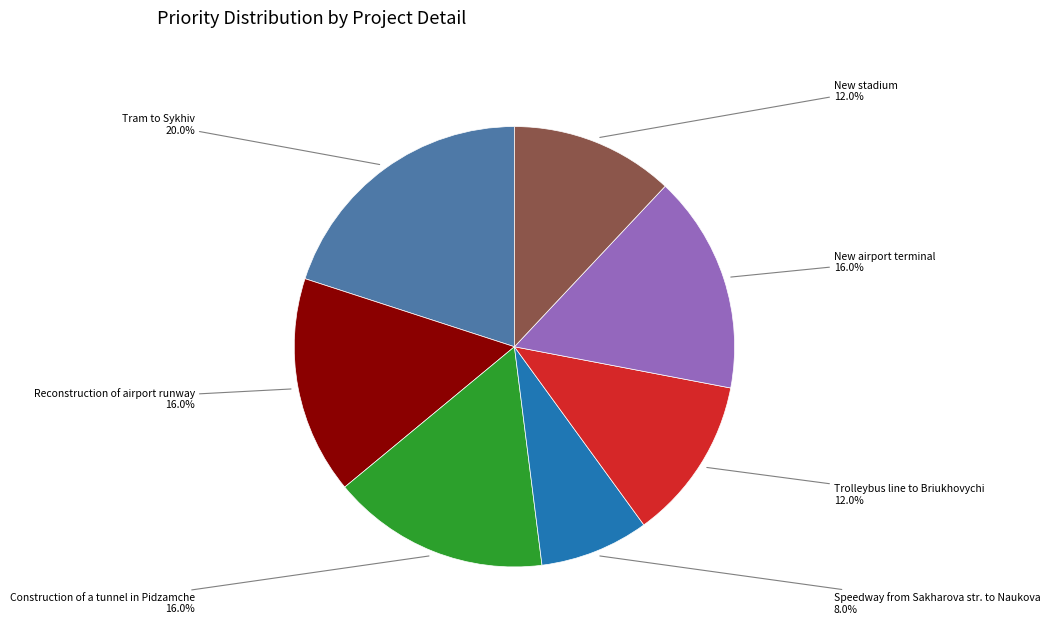

True or false: Construction of a tunnel in Pidzamche accounts for 2% of the total.

False